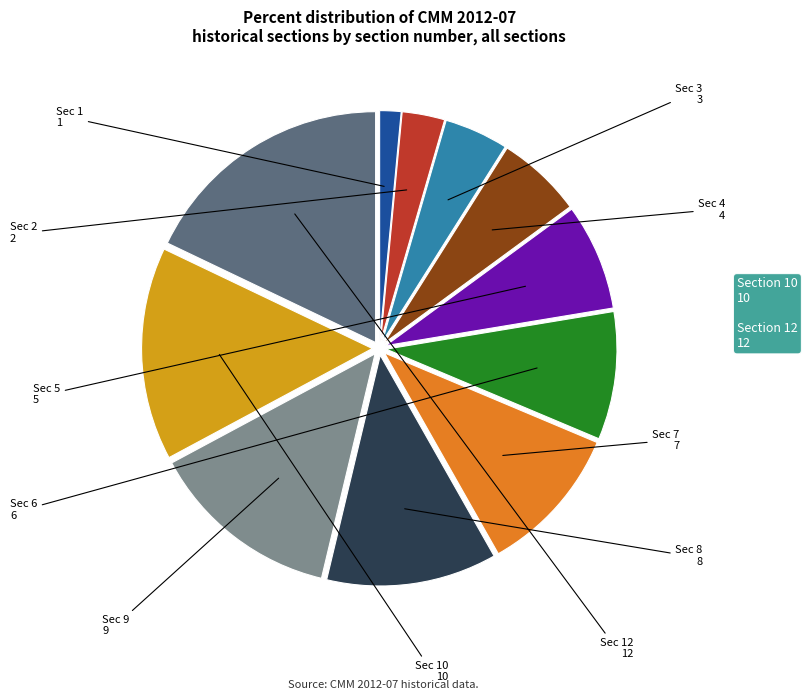

Does any single category account for the majority?

No